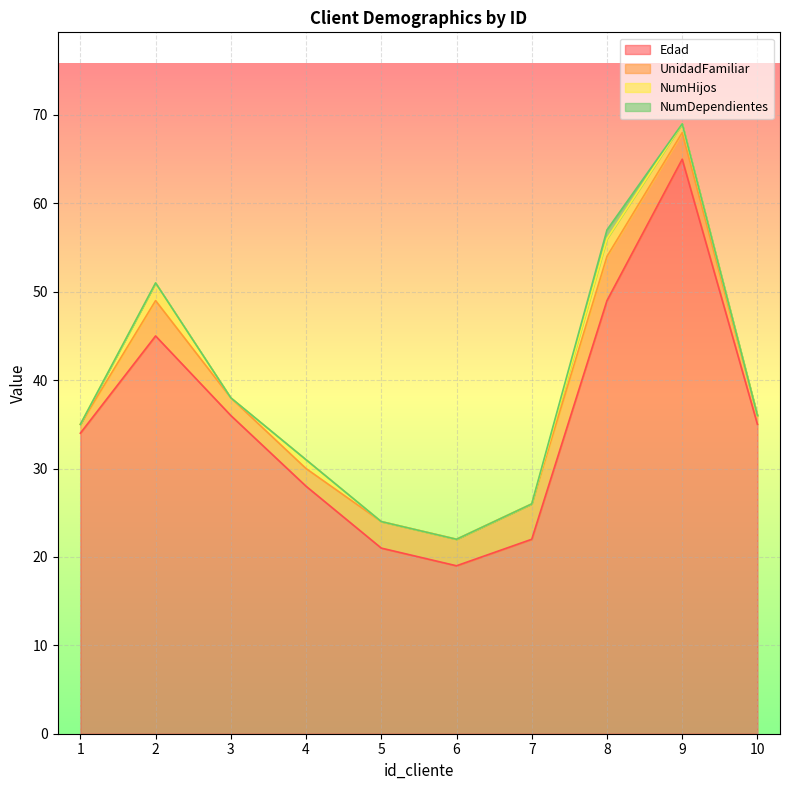

What are all the series names shown in the legend?

Edad, UnidadFamiliar, NumHijos, NumDependientes